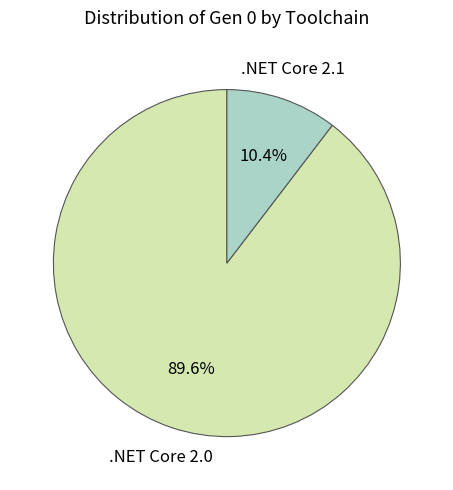

Does any single category account for the majority?

Yes